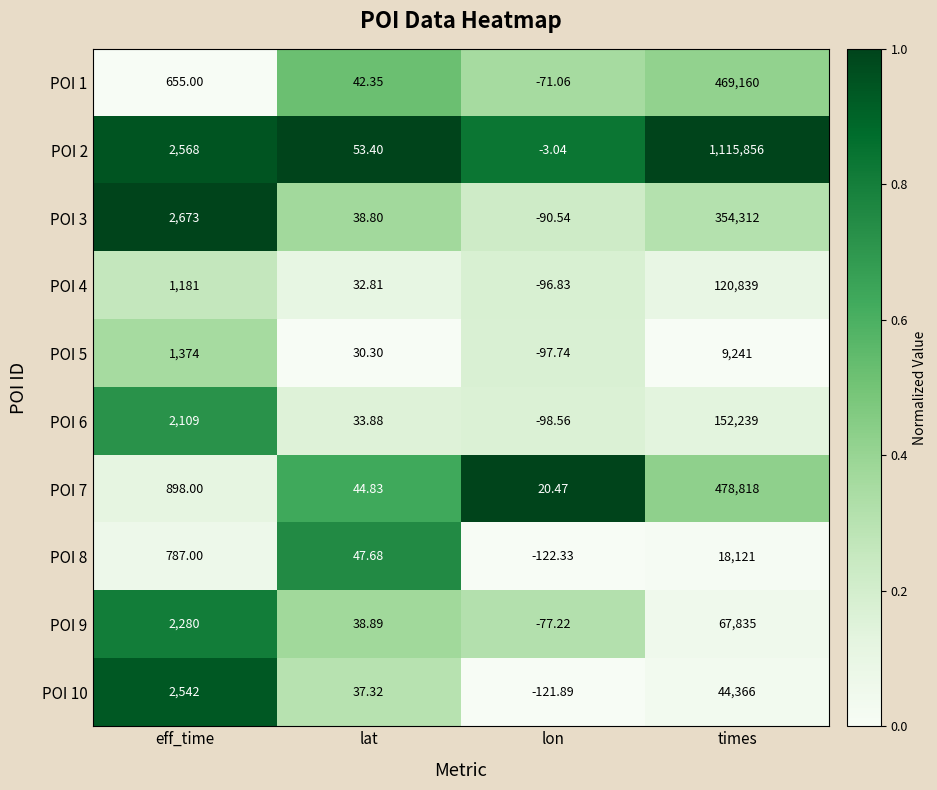

What is the total value across all series at lat?

400.3